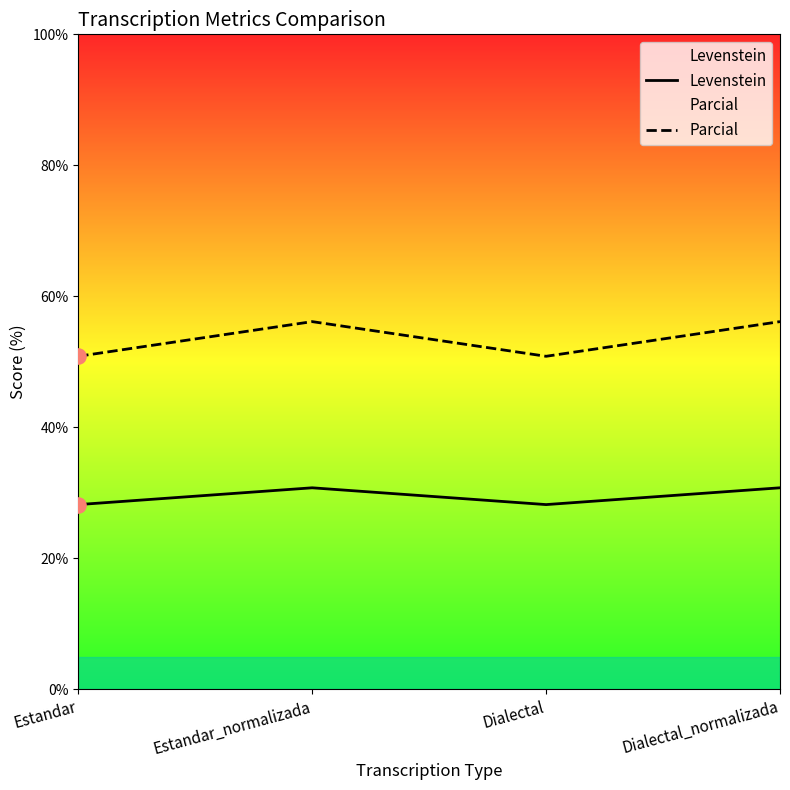

Is the value of Levenstein at Estandar greater than the value of Parcial at Dialectal?

No